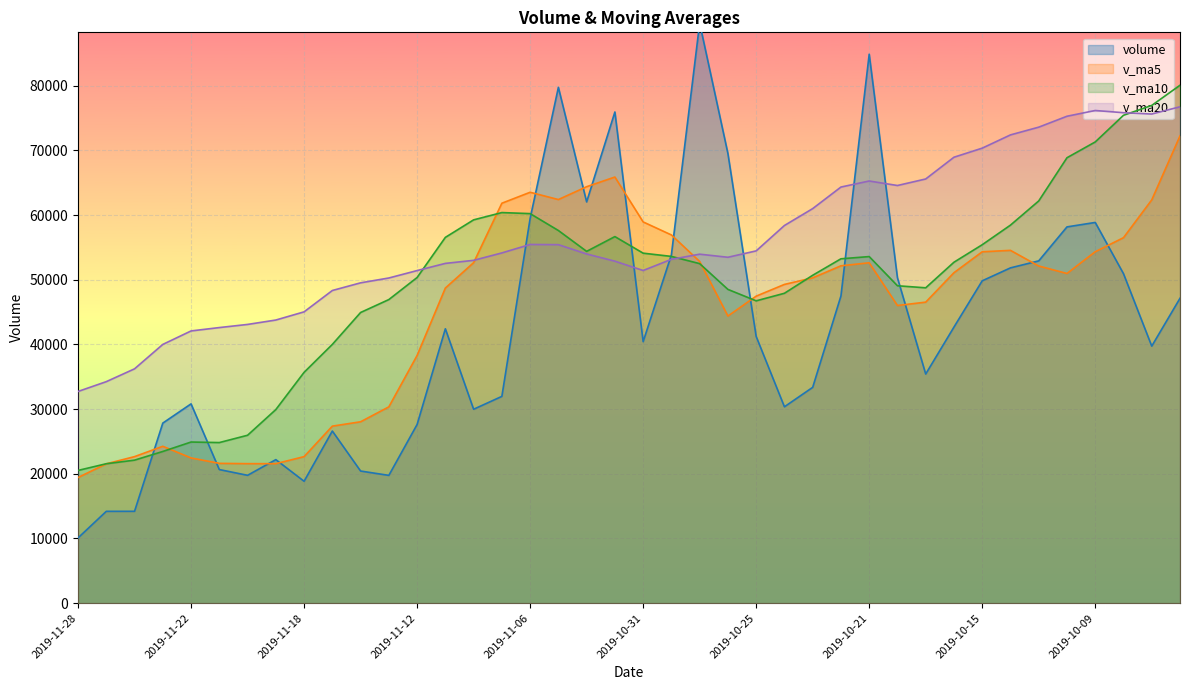

Which label corresponds to the smallest value in the chart?

2019-11-28